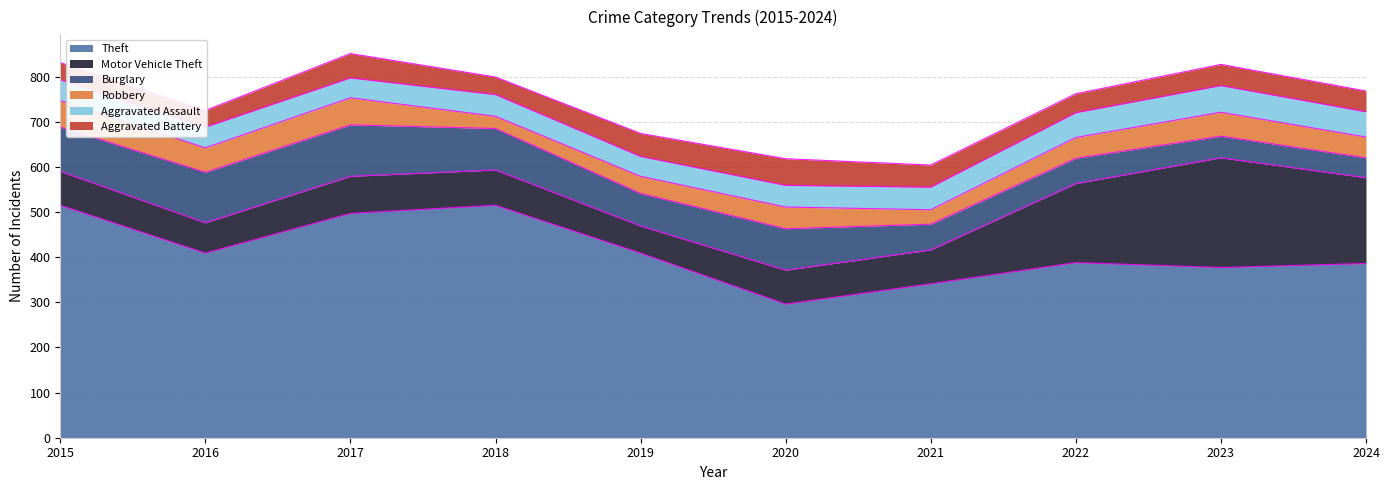

True or false: Theft and Aggravated Assault intersect in this chart.

False